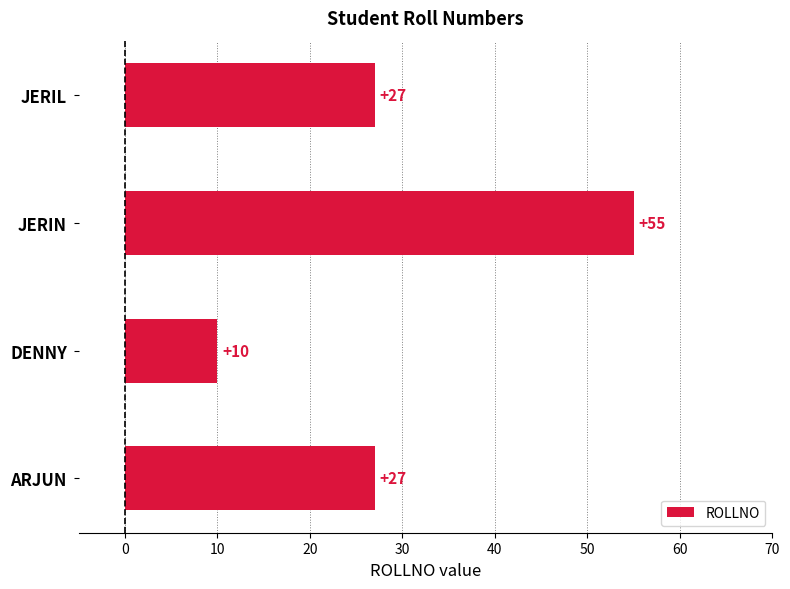

Read the value at JERIN, to the nearest 10.

60